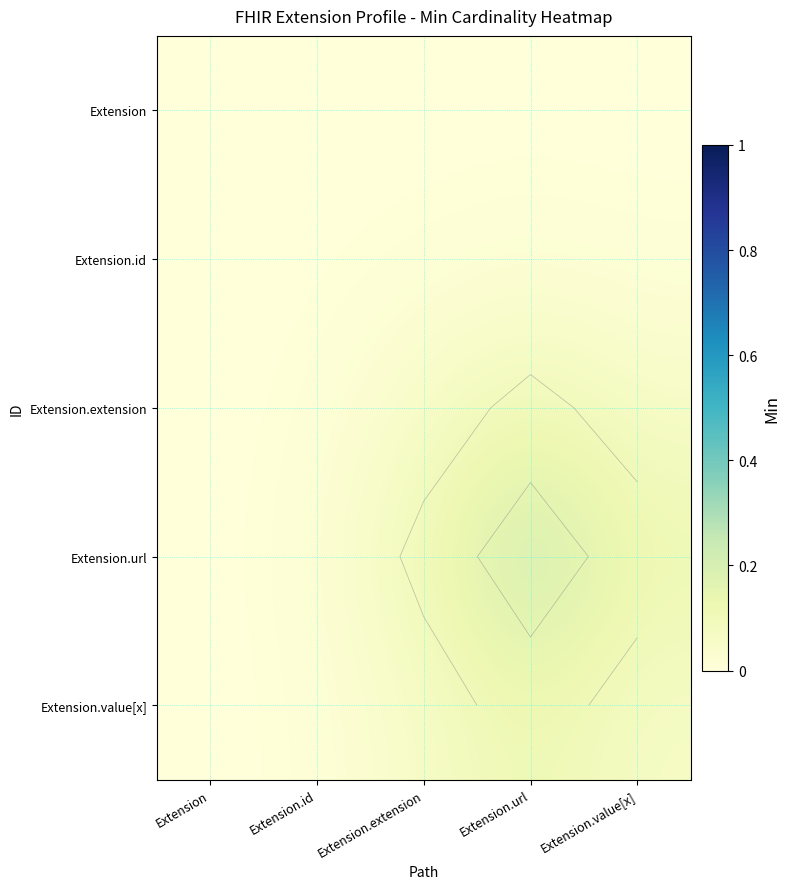

Is it true that Extension.extension equals 0.1 at Extension.extension?

True